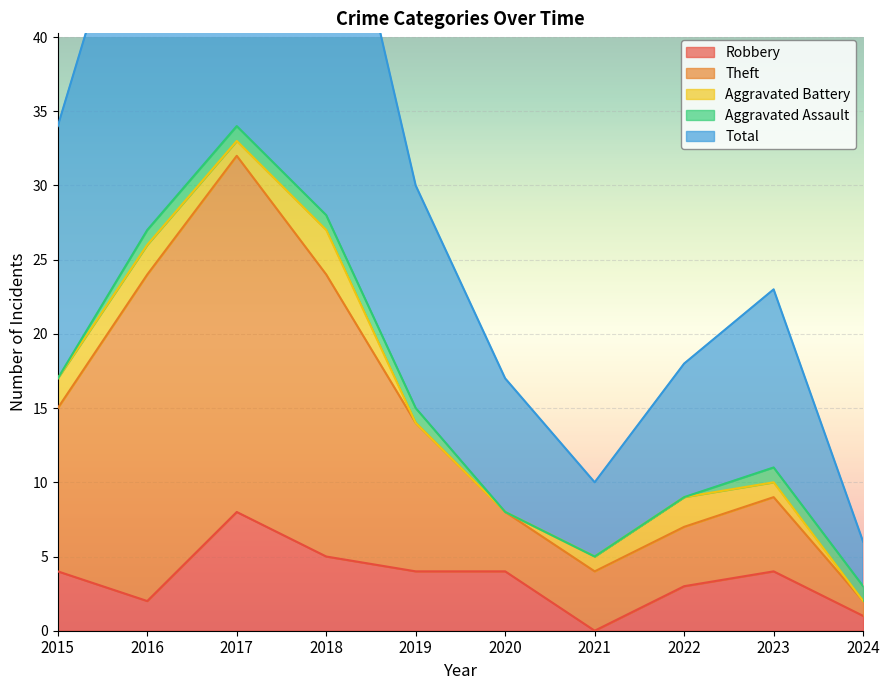

Is the value of Total at 2016 greater than the value of Theft at 2016?

Yes